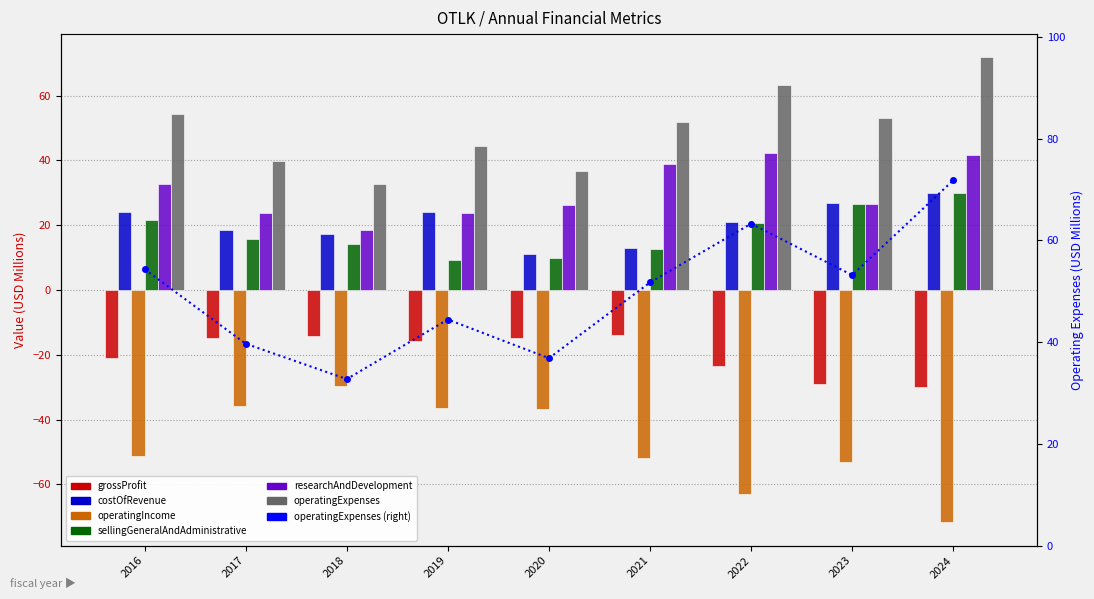

What is the sum of all operatingIncome values?

-429.6